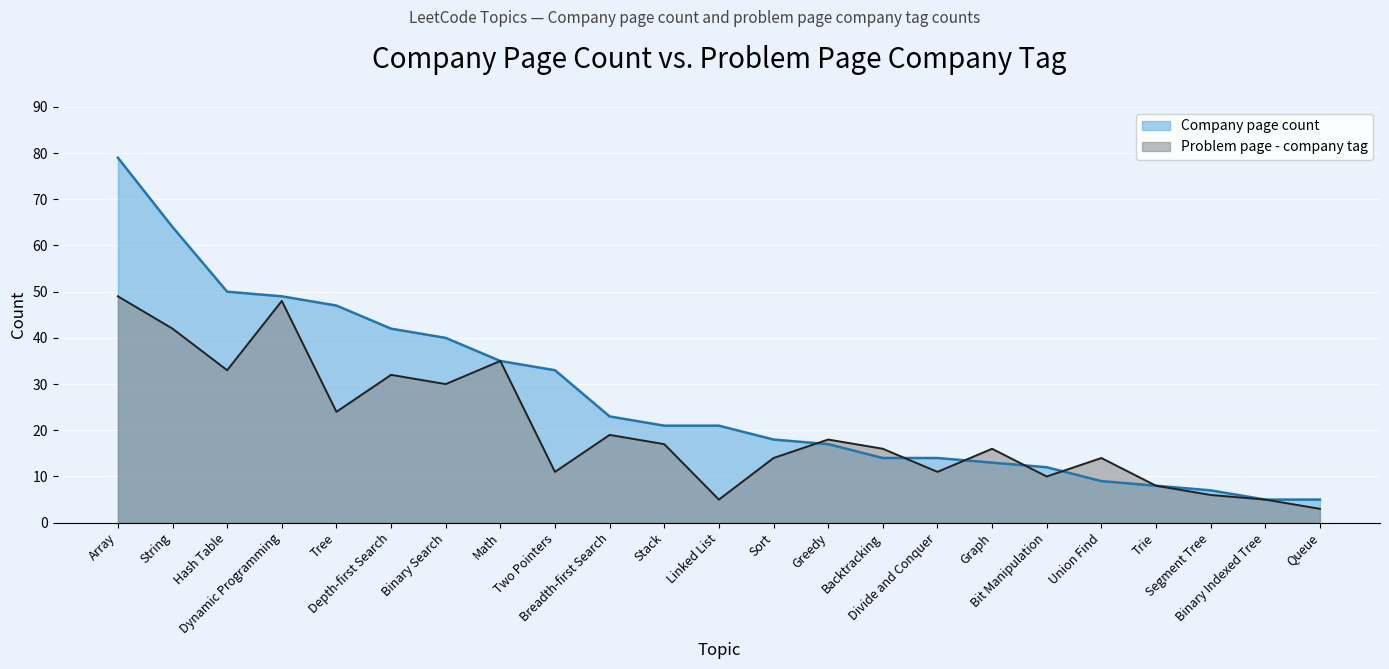

Rank the series by their maximum value, from highest to lowest.

Company page count, Problem page - company tag